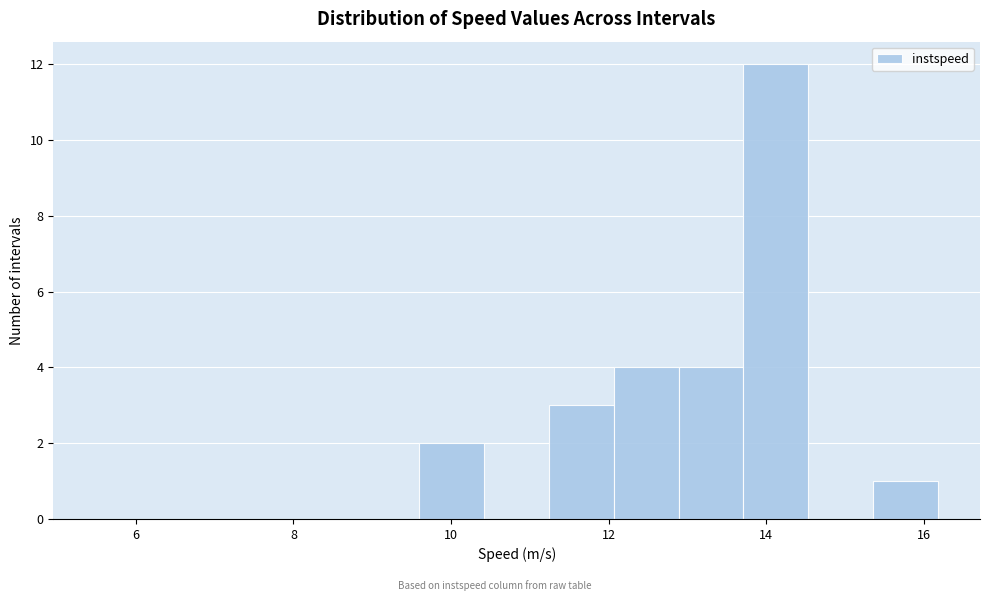

Reading left to right, list every bar in this chart as the range it spans on the x-axis followed by its height. Neither the bar edges nor the heights are printed on the chart, so give them approximately, as read against the axes.

5.4 to 6.4: 0
6.4 to 7.2: 0
7.2 to 8.0: 0
8.0 to 8.8: 0
8.8 to 9.6: 0
9.6 to 10.4: 2
10.4 to 11.2: 0
11.2 to 12.0: 3
12.0 to 12.8: 4
12.8 to 13.8: 4
13.8 to 14.6: 12
14.6 to 15.4: 0
15.4 to 16.2: 1